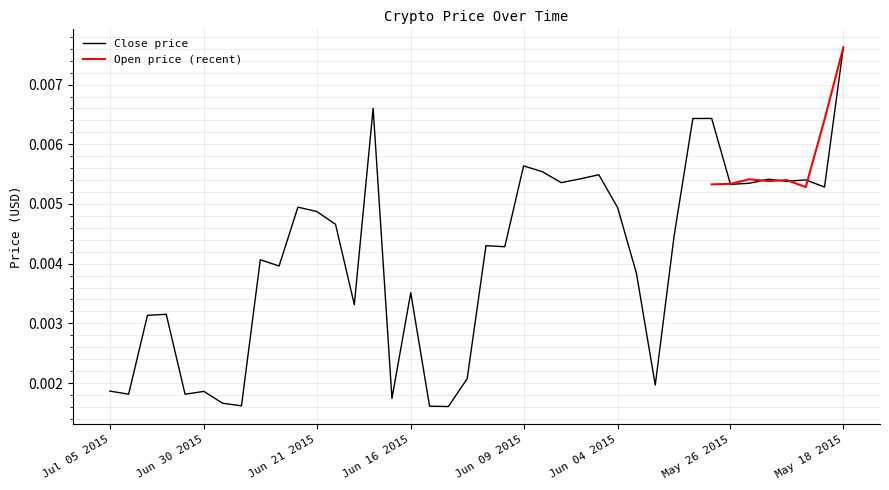

What position from the left is Jun 01 2015?

31